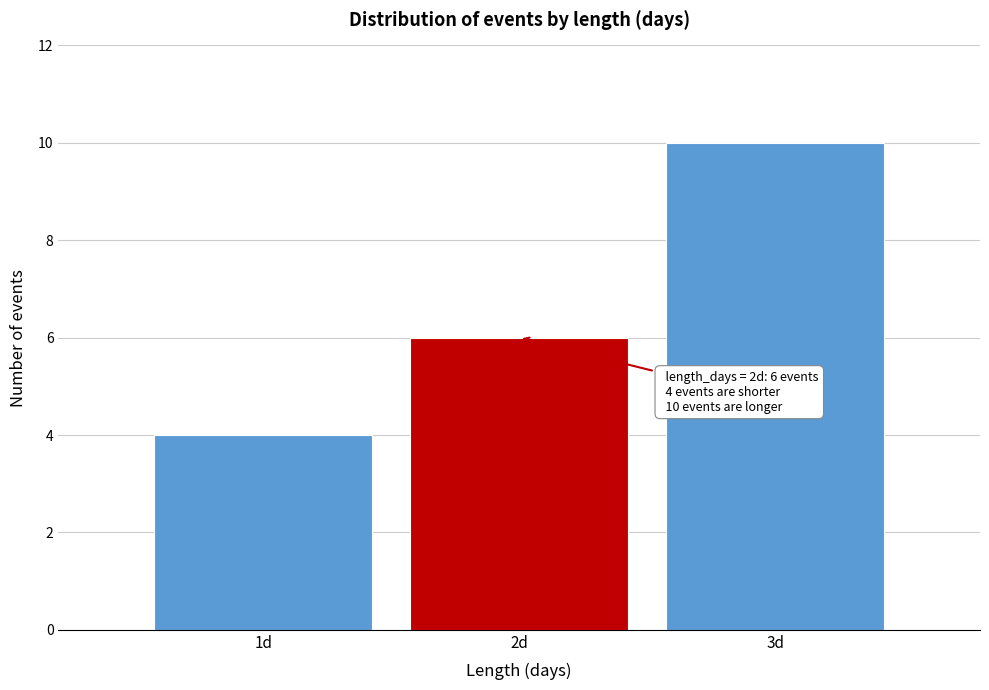

Reading left to right, what are all the values shown in this chart?

4	6	10